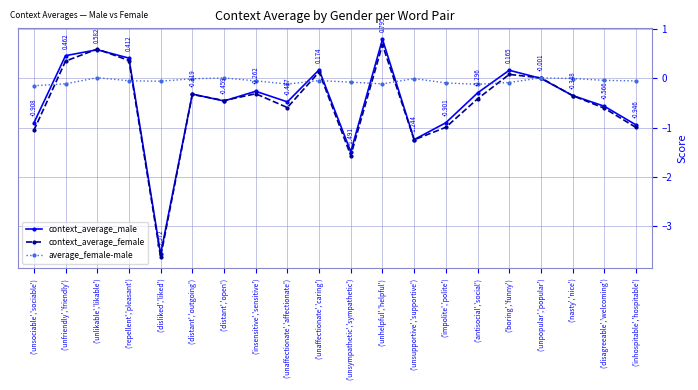

Between ('unfriendly','friendly') and ('inhospitable','hospitable'), which series saw the biggest shift?

context_average_male